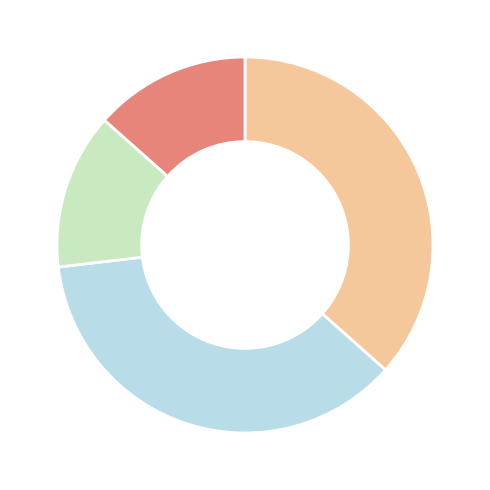

How many segments does this pie chart have?

4